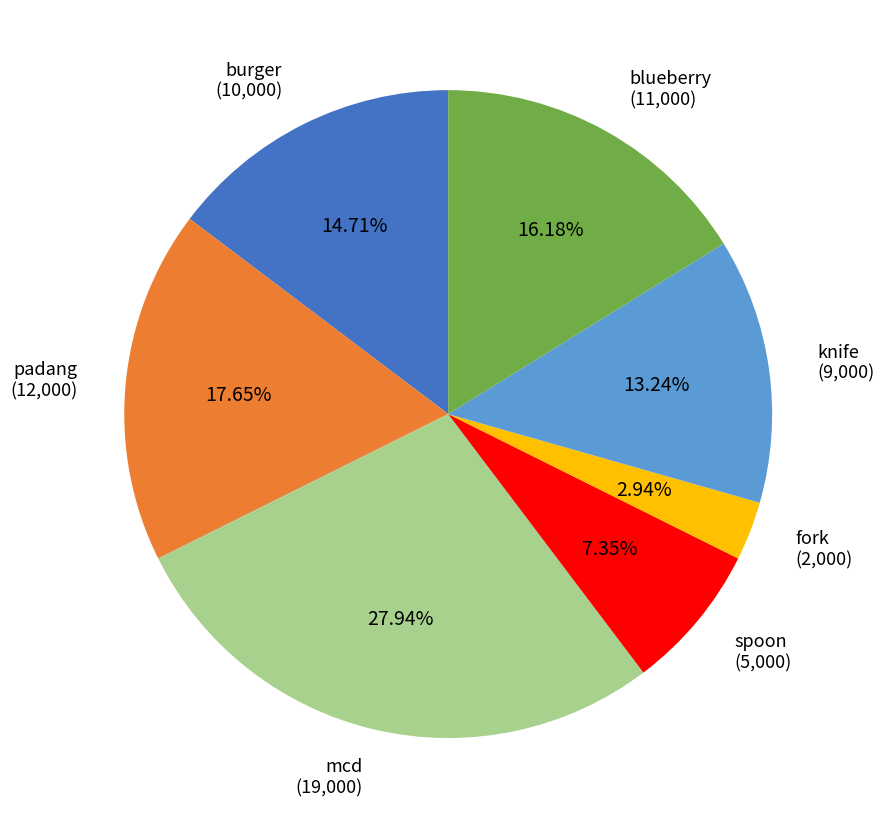

How many segments does this pie chart have?

7